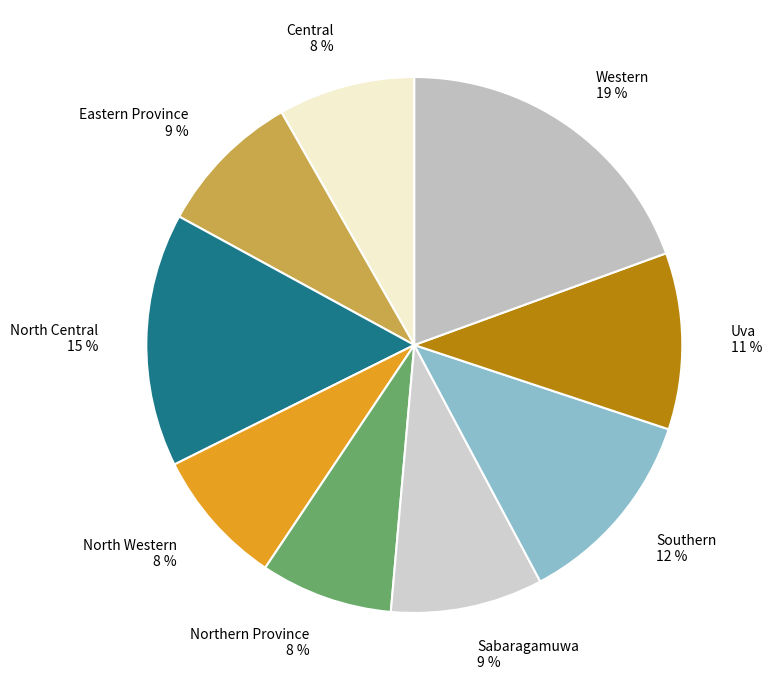

What percentage is the Western slice, to the nearest percent?

19%